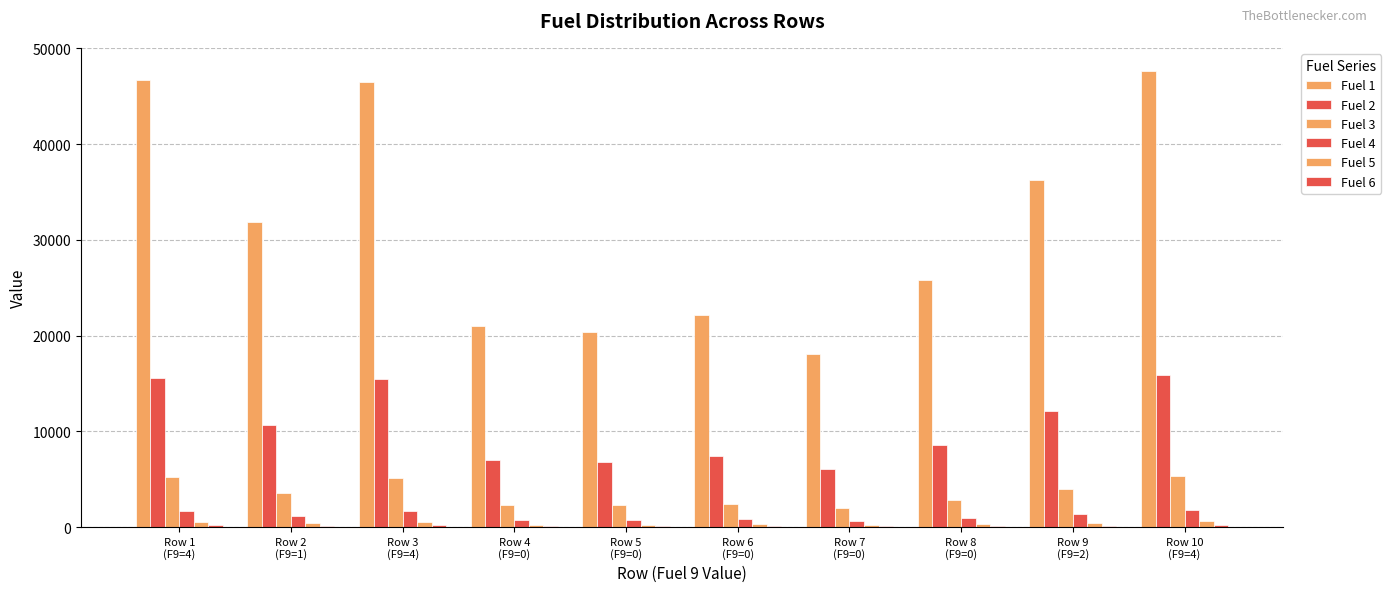

How many groups of bars are there?

10